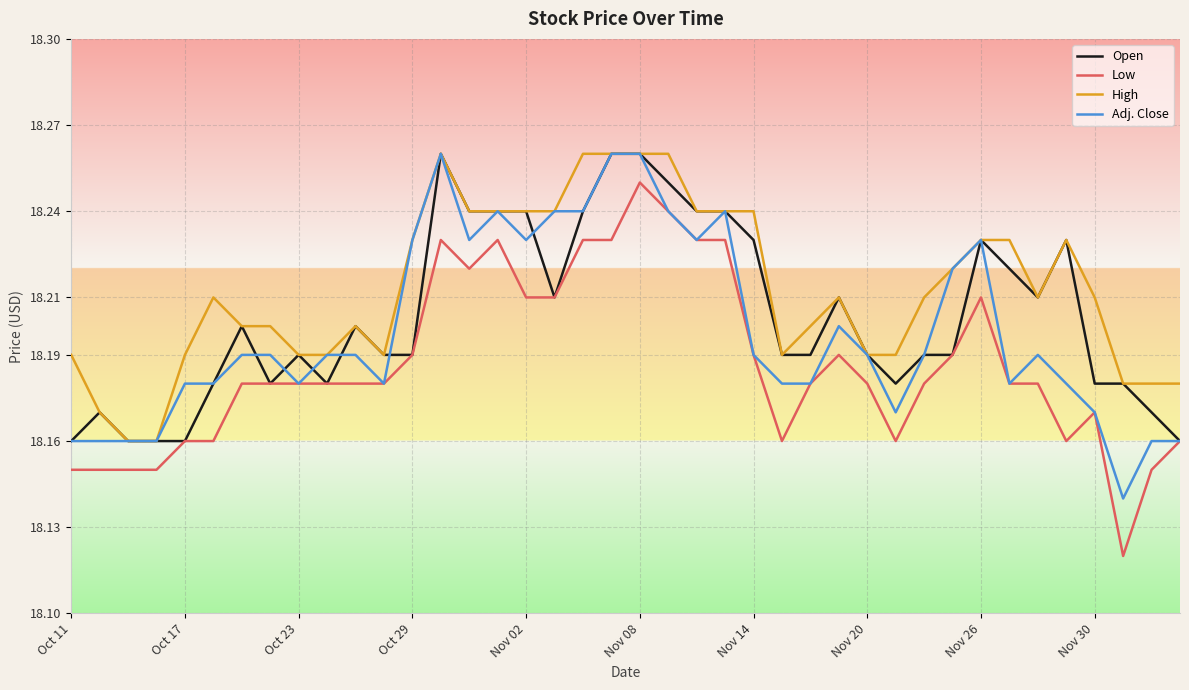

List the series in order of their overall mean, highest first.

High, Open, Adj. Close, Low